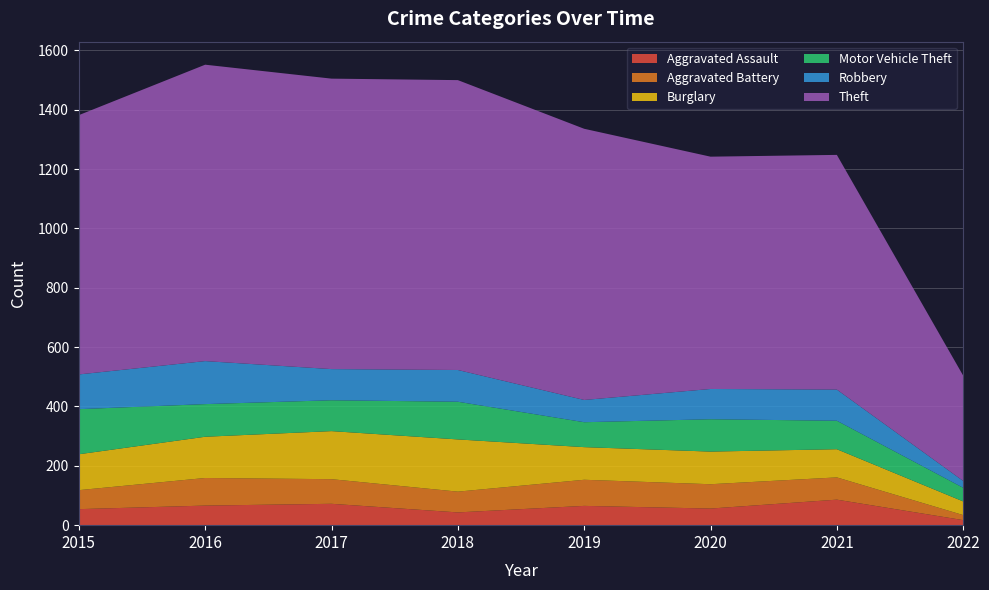

Reading left to right, list all the values displayed in this chart.

Aggravated Assault: 2015=54	2016=66	2017=72	2018=43	2019=65	2020=56	2021=86	2022=17
Aggravated Battery: 2015=64	2016=93	2017=83	2018=70	2019=88	2020=82	2021=75	2022=17
Burglary: 2015=121	2016=139	2017=162	2018=176	2019=110	2020=110	2021=95	2022=46
Motor Vehicle Theft: 2015=152	2016=110	2017=104	2018=127	2019=84	2020=109	2021=96	2022=46
Robbery: 2015=117	2016=145	2017=105	2018=107	2019=75	2020=102	2021=105	2022=23
Theft: 2015=874	2016=999	2017=979	2018=977	2019=914	2020=783	2021=791	2022=355